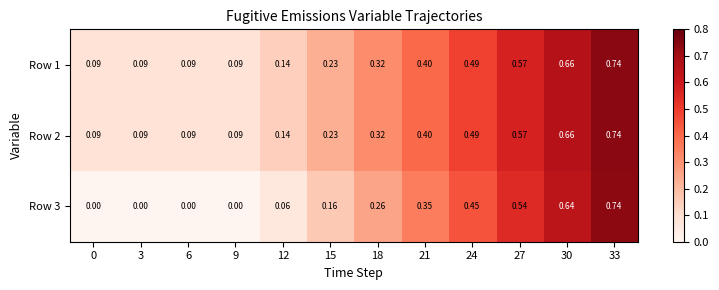

Is the value of Row 2 at 18 greater than the value of Row 3 at 0?

Yes